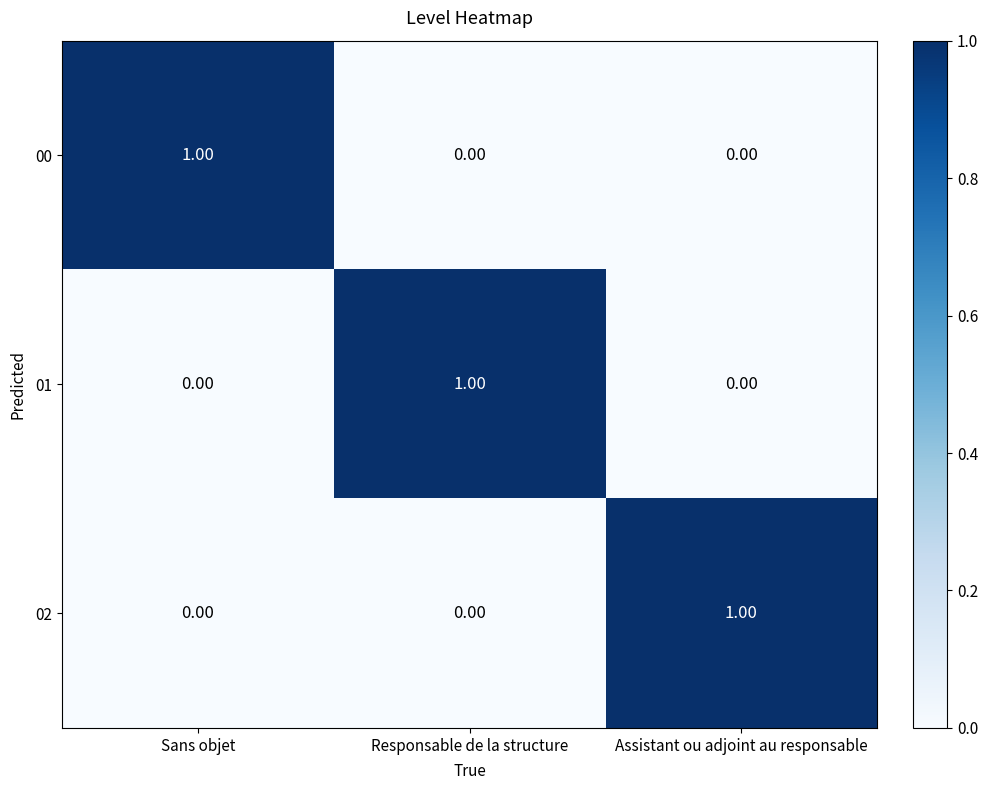

At which label does 01 reach its peak?

Responsable de la structure